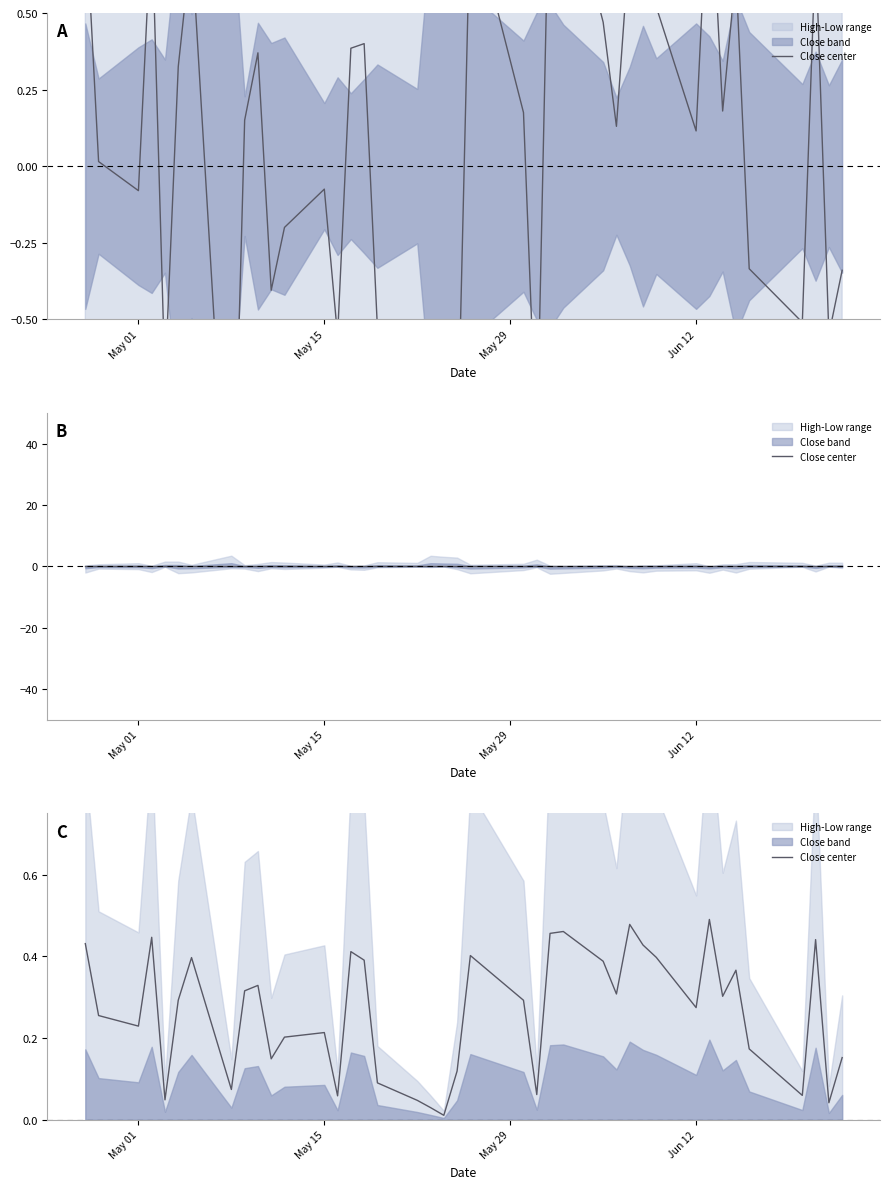

Reading right to left, what are all the values shown in this chart?

0.2	0.0	0.4	0.1	0.2	0.4	0.3	0.5	0.3	0.4	0.4	0.5	0.3	0.4	0.5	0.5	0.1	0.3	0.4	0.1	0.0	0.0	0.0	0.1	0.4	0.4	0.1	0.2	0.2	0.1	0.3	0.3	0.1	0.4	0.3	0.0	0.4	0.2	0.3	0.4